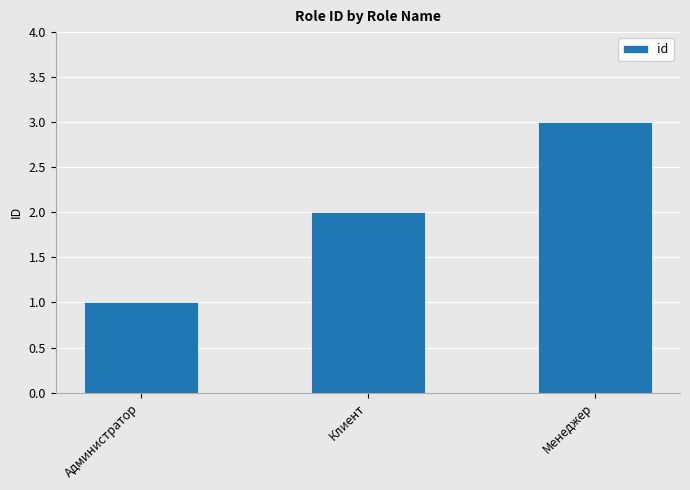

Are the bars horizontal?

No